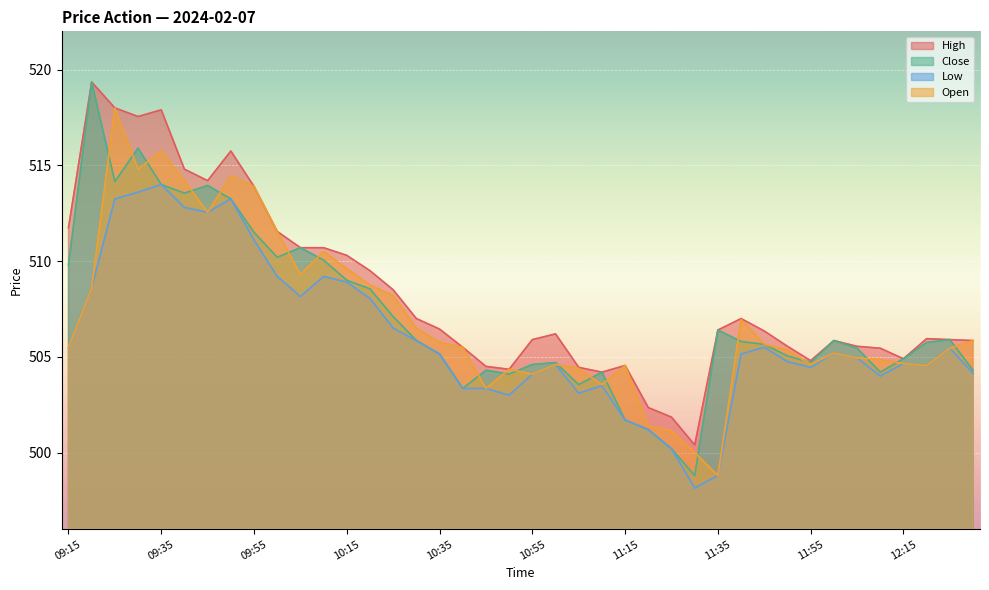

How many series are shown in this chart?

4